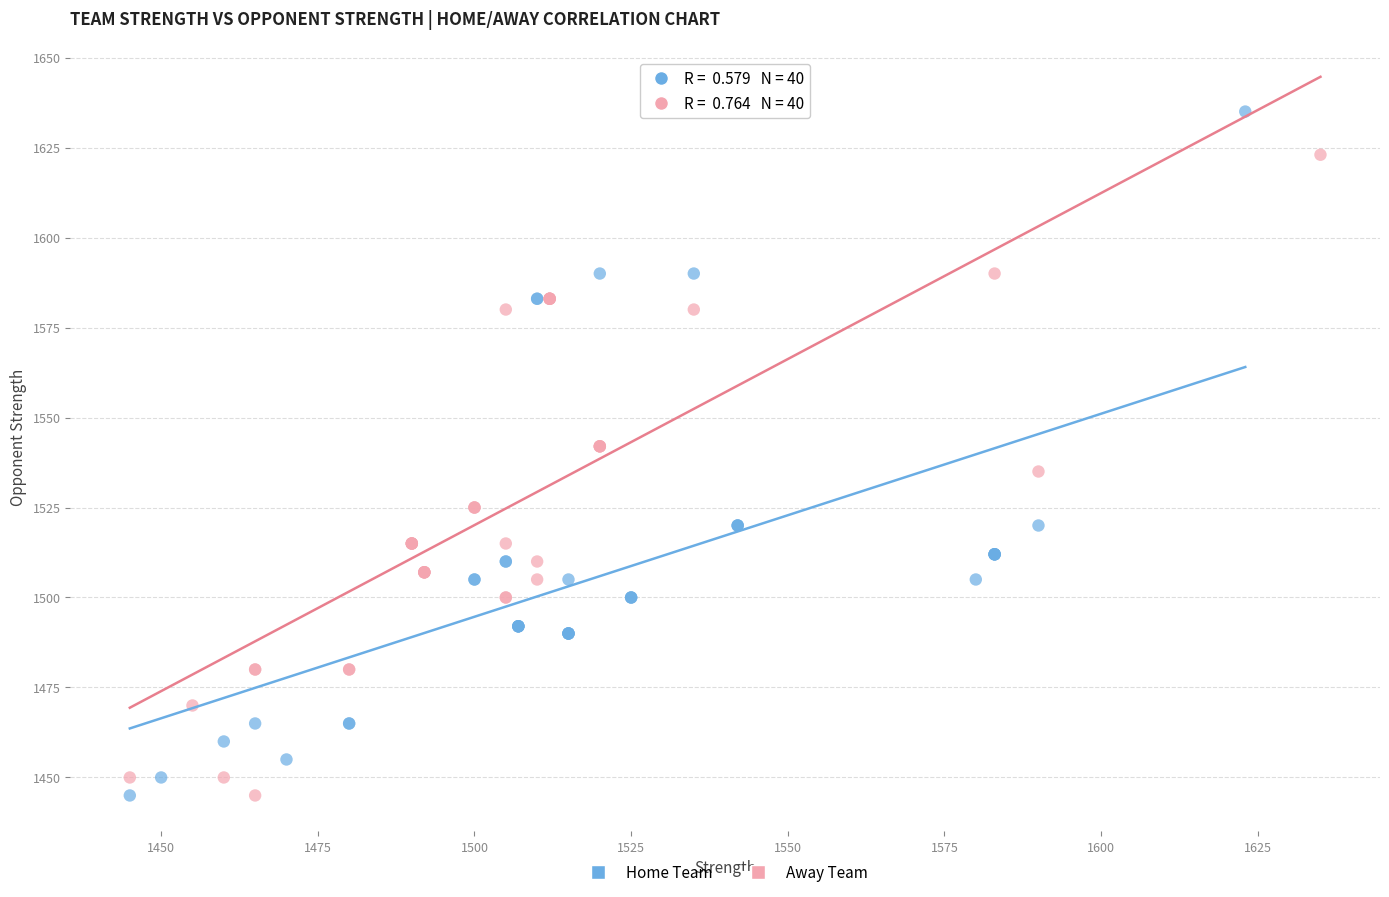

What are all the series names shown in the legend?

Home Team, Away Team